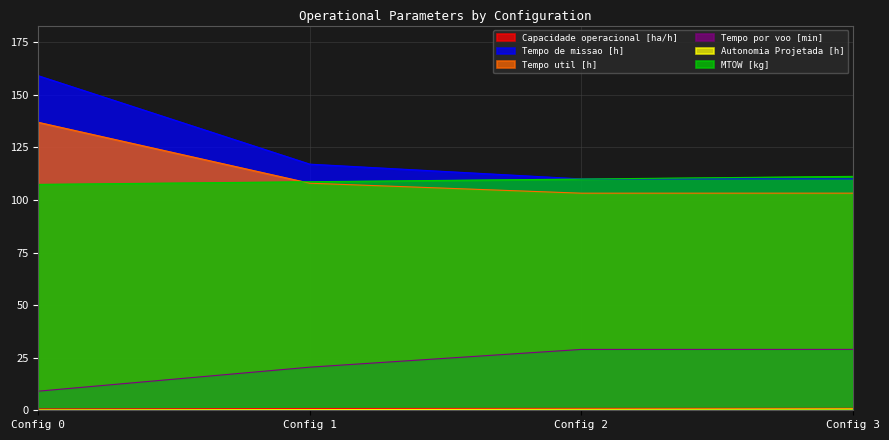

What is the difference between the MTOW [kg] values at 3 and 2?

1.3